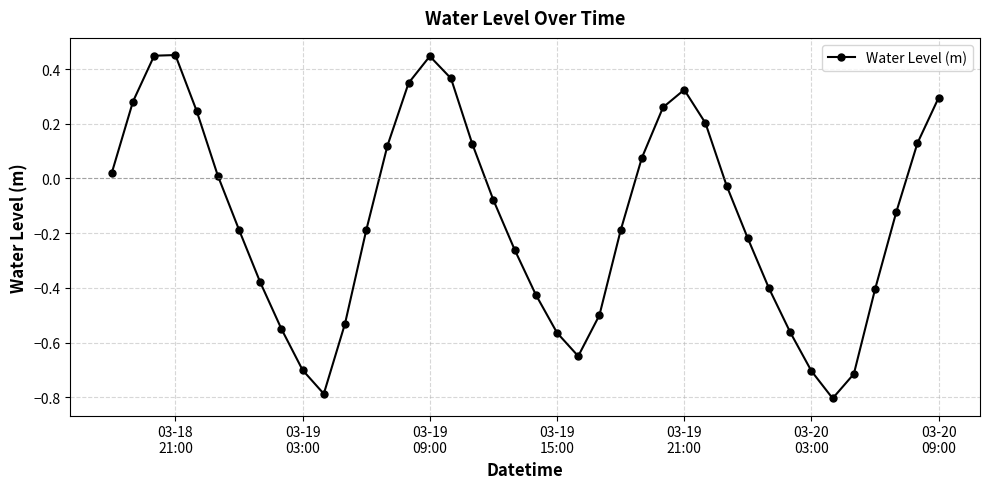

True or false: there are more than 2 points higher than both neighbors.

True